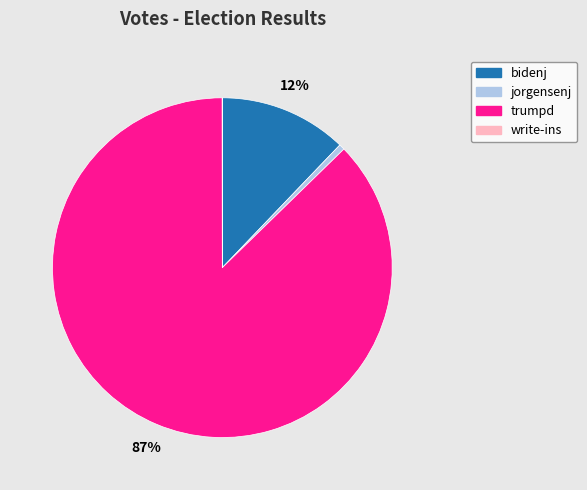

Which category has the biggest portion of the pie?

trumpd